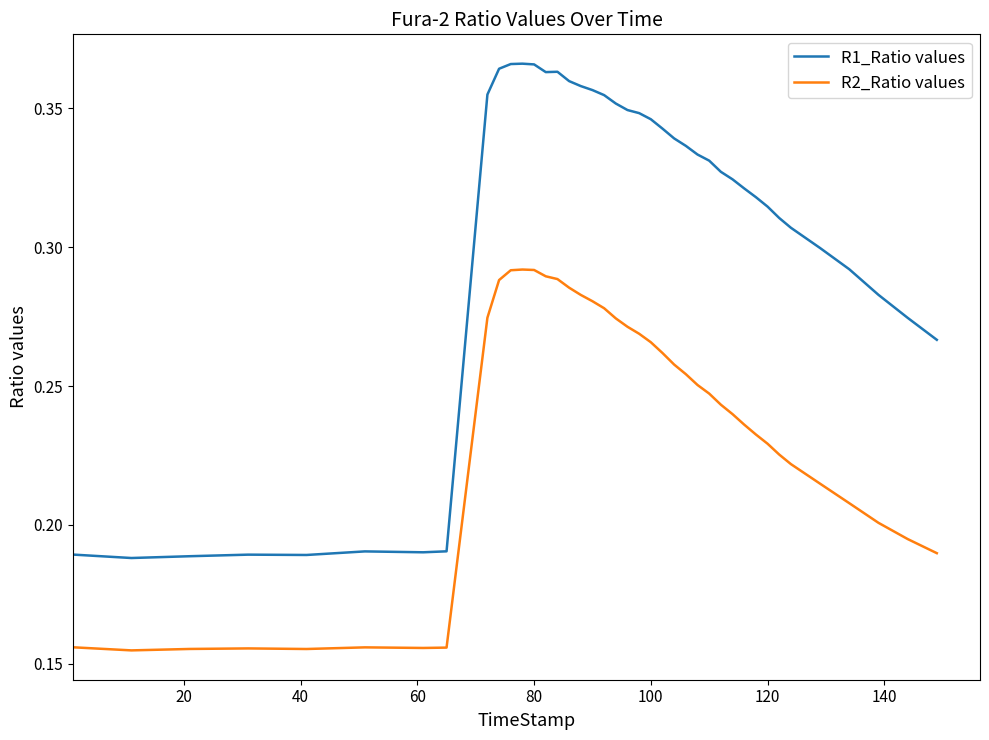

Which series has the largest range (max minus min)?

R1_Ratio values